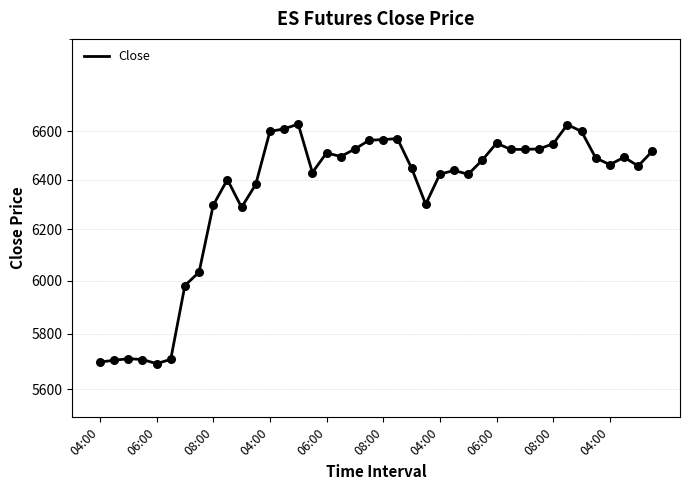

Approximately how many times larger is the value at 27 compared to 33?

1.0